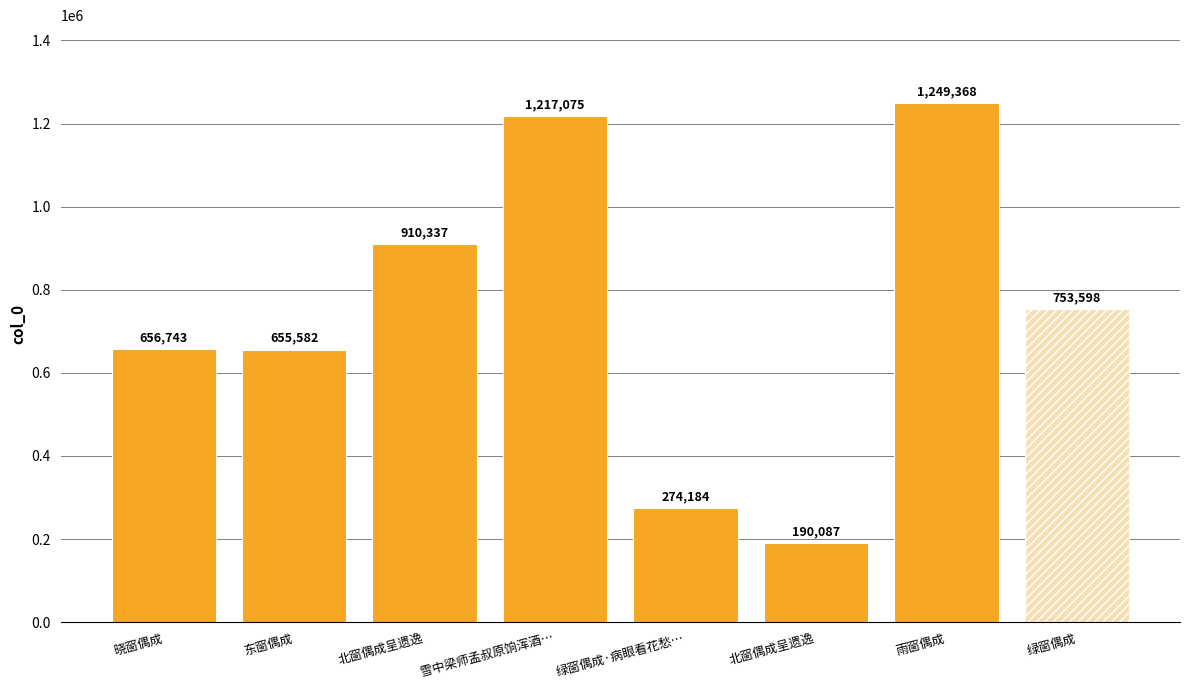

How many series are shown in this chart?

1